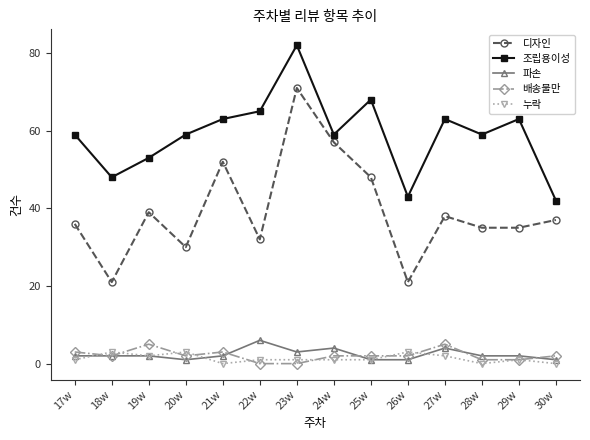

Rank the series by their maximum value, from lowest to highest.

누락, 배송불만, 파손, 디자인, 조립용이성